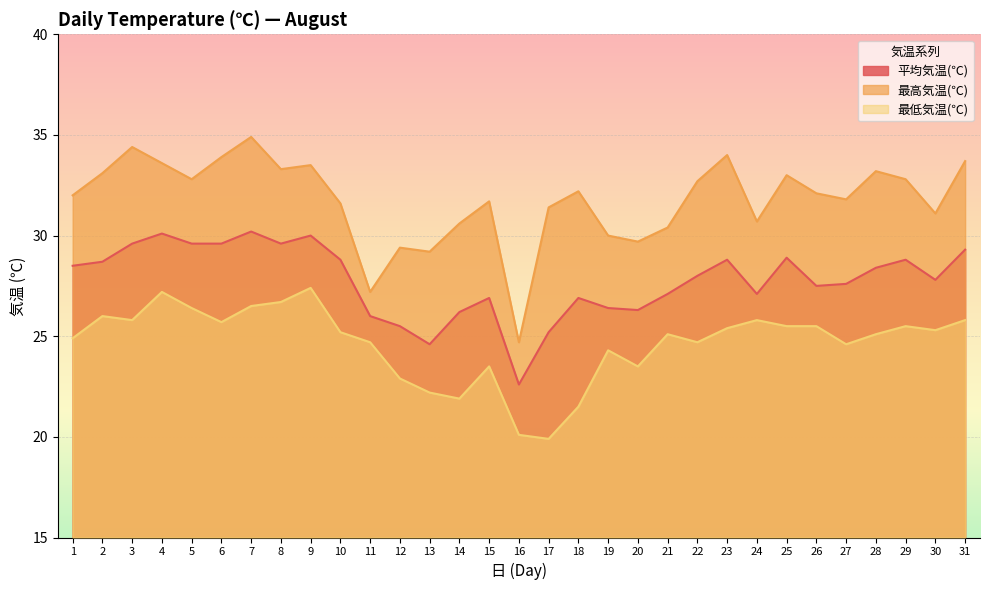

What is the average value of the 最低気温(℃) series?

24.7